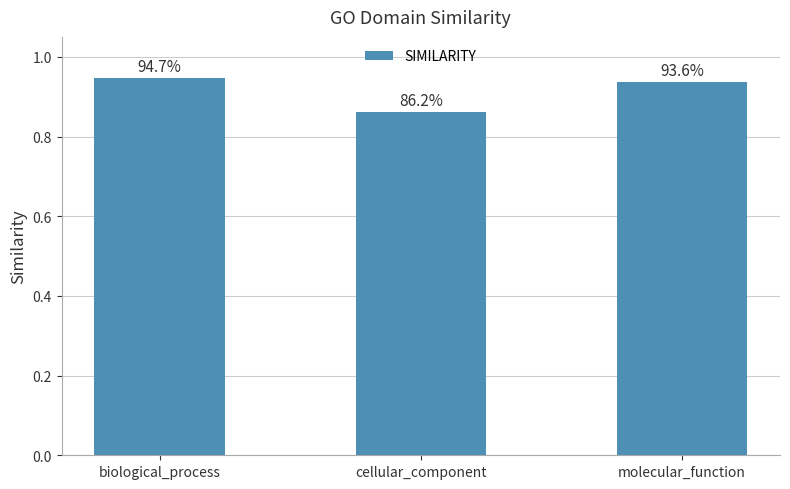

What is the sum of all values?

2.7